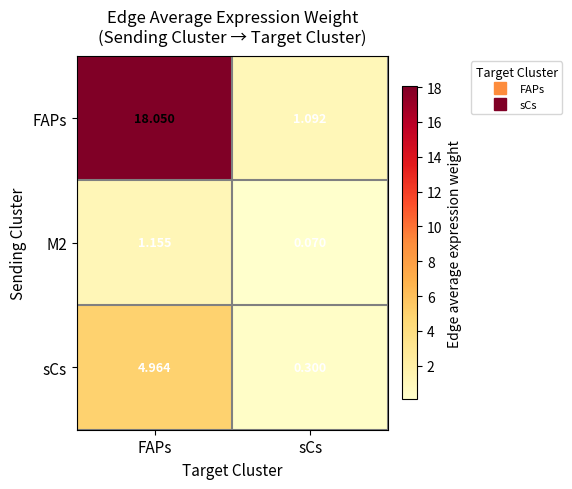

Which series has the widest spread of values?

FAPs